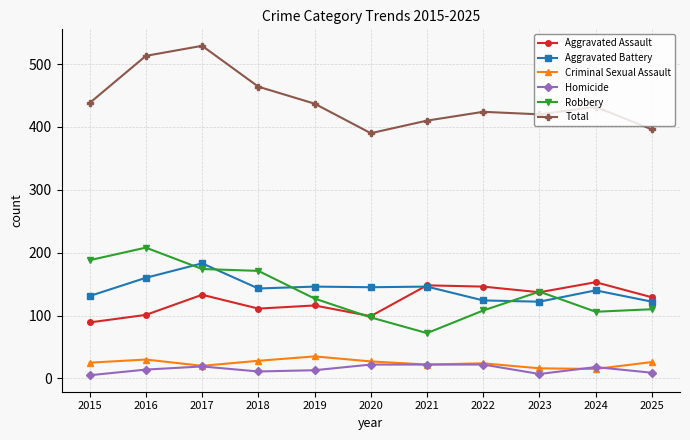

What is the spread (max minus min) of values at 2016?

499